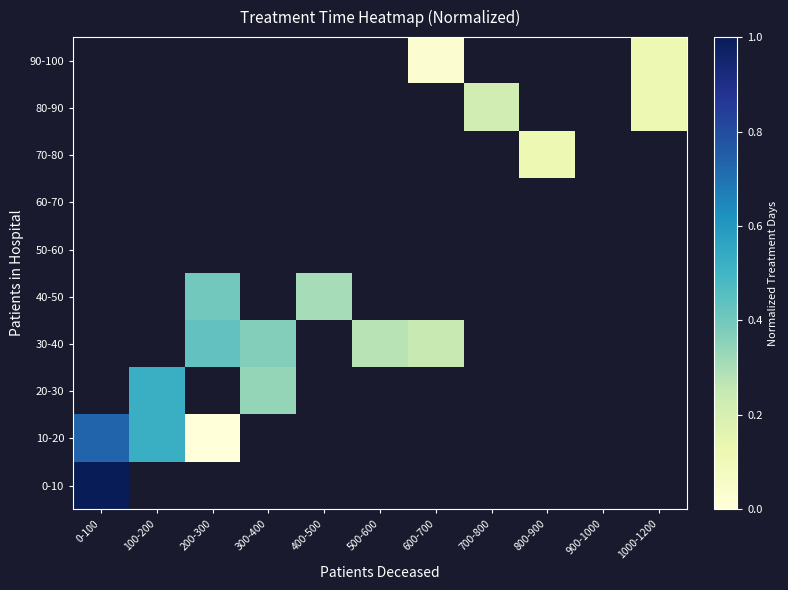

List the series in order of their peak value, highest first.

0-10, 10-20, 20-30, 30-40, 40-50, 50-60, 60-70, 70-80, 80-90, 90-100